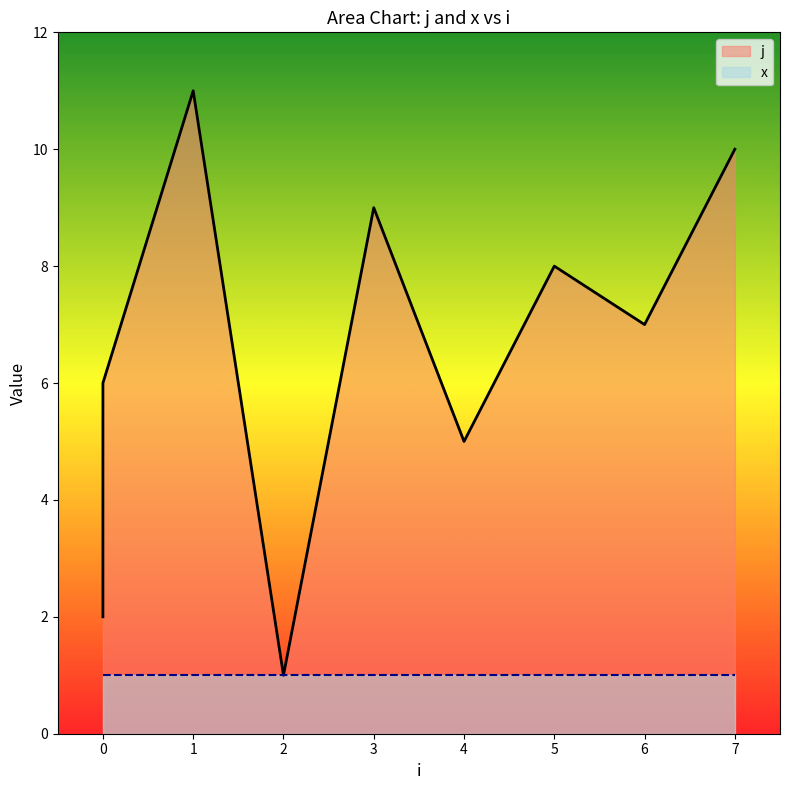

Which category has the lowest value across all series?

2